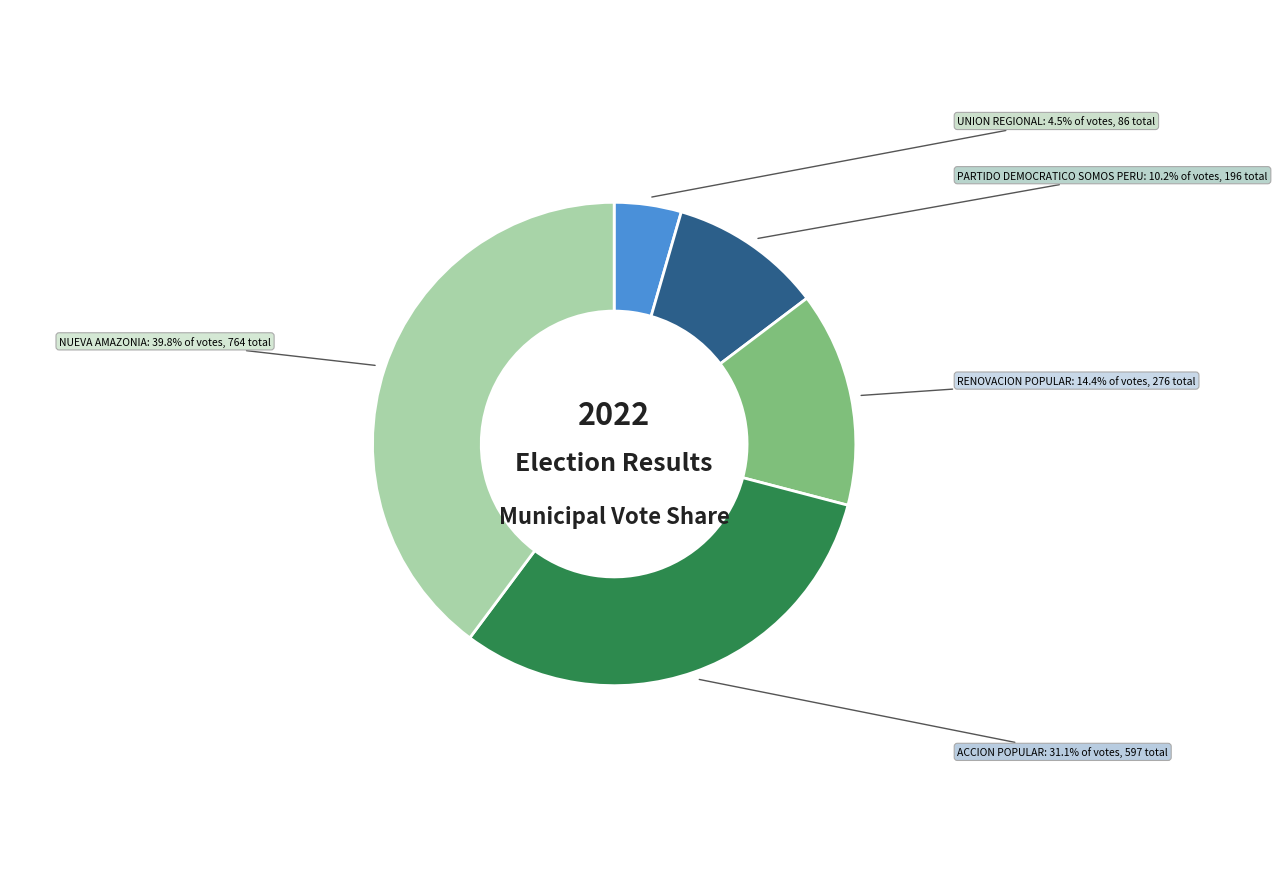

Is there any slice that represents more than half of the pie?

No